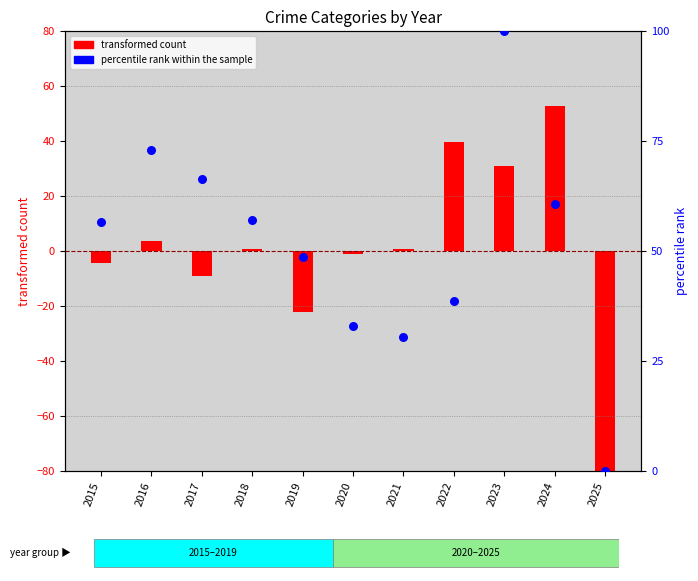

What is the total value across all series at 2020?

32.0